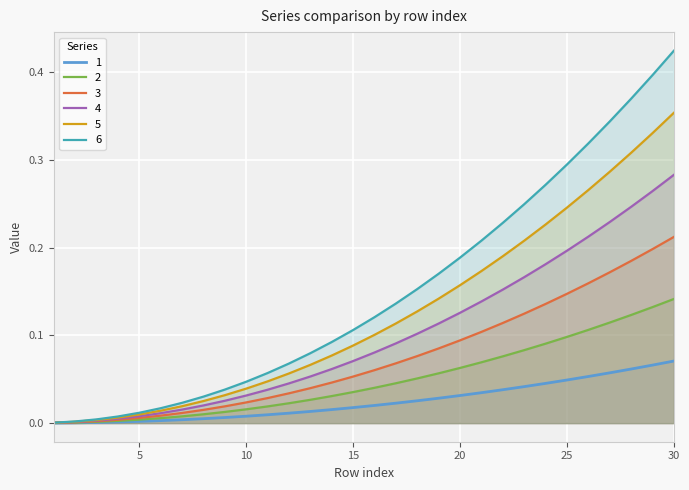

True or false: 4 and 2 cross at least once.

False